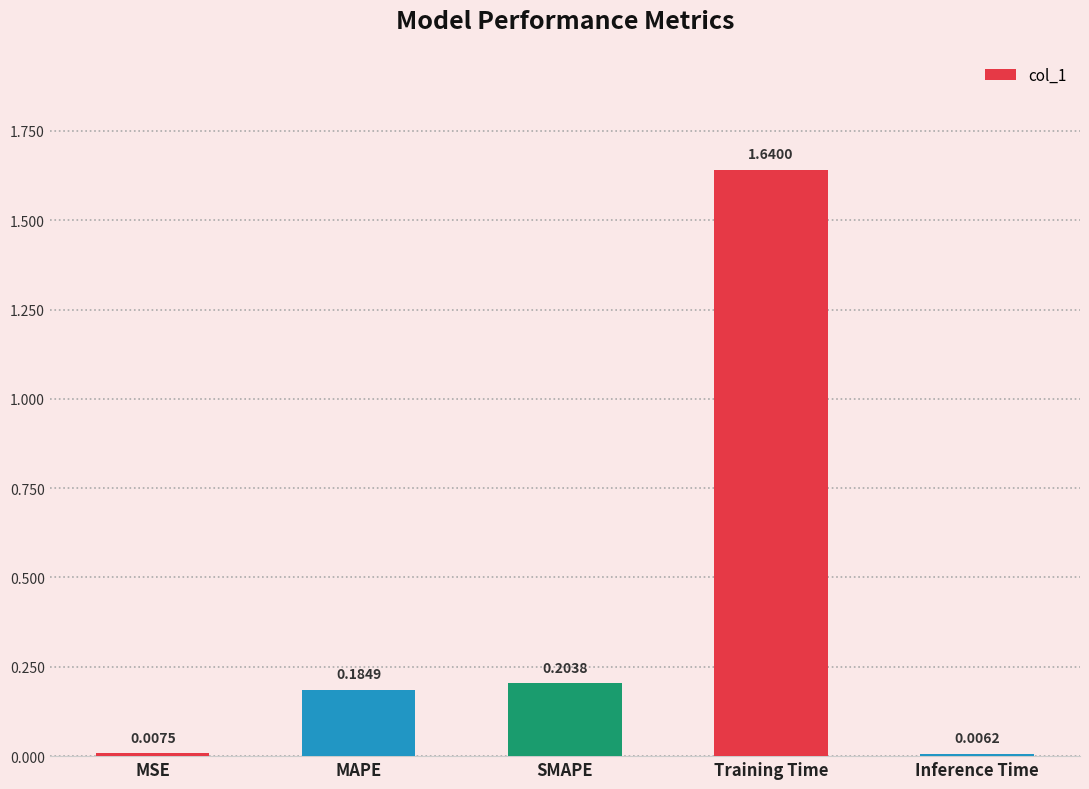

What position from the left is Inference Time?

5